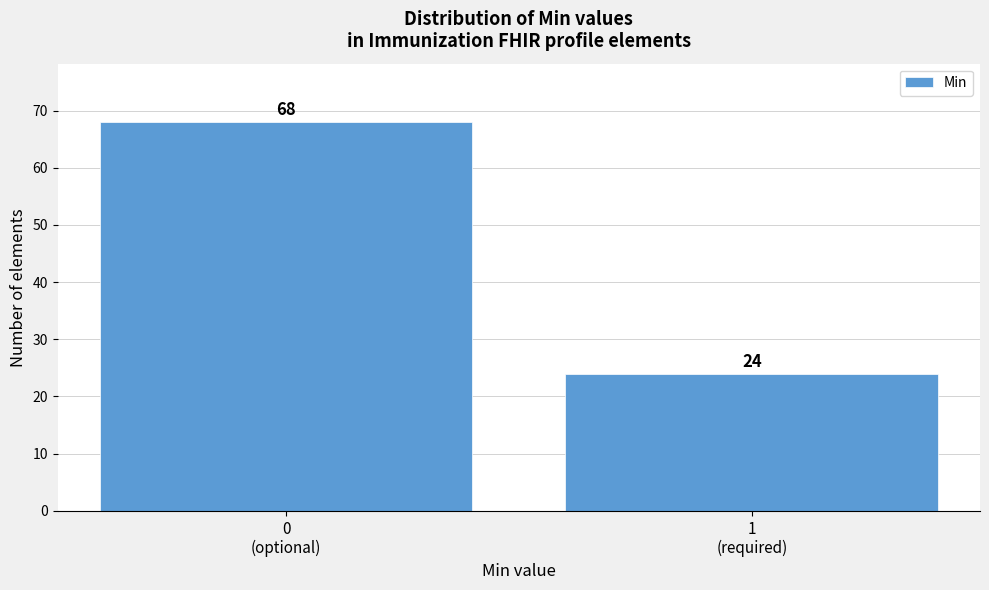

Reading right to left, what are all the values shown in this chart?

24	68